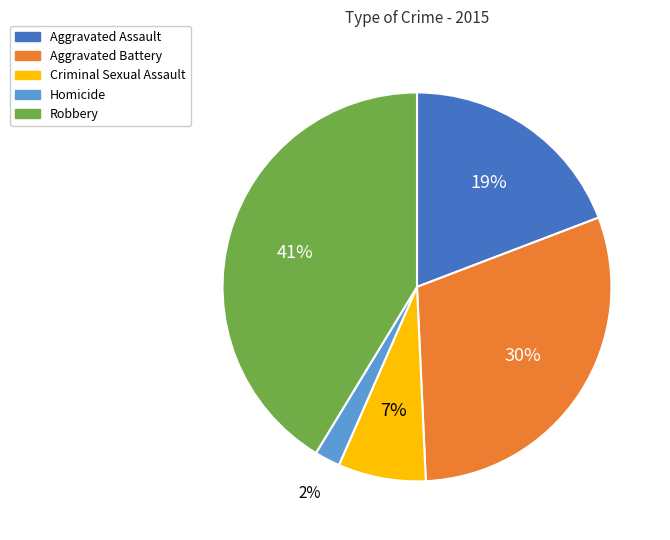

To the nearest percent, what is the difference between the Criminal Sexual Assault and Robbery slice percentages?

34%